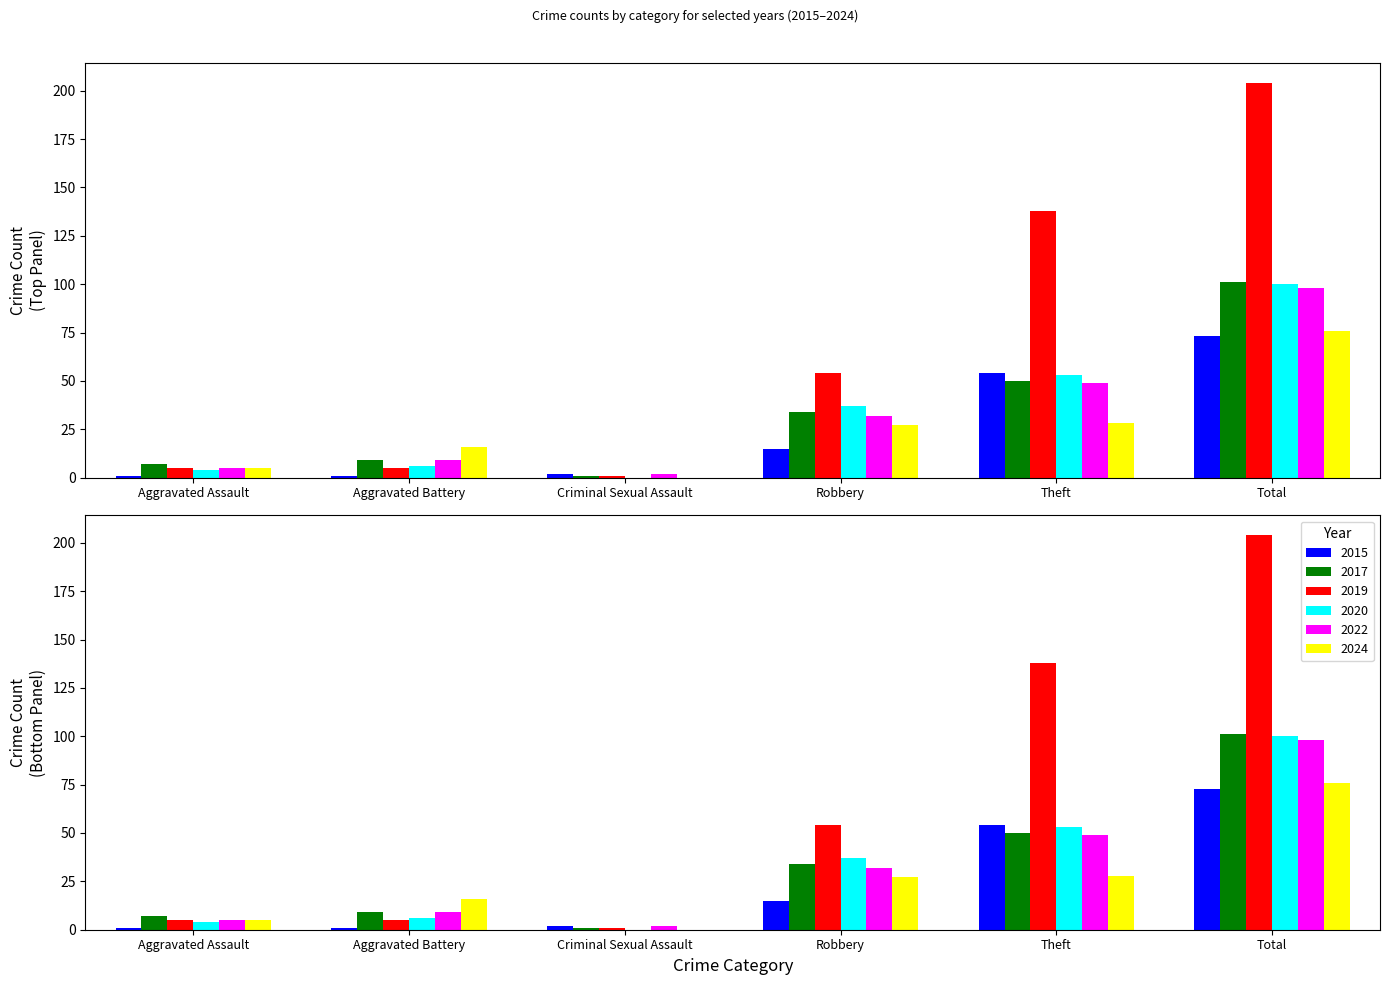

What is the value of the 2017 bar at the 2nd from the left?

9